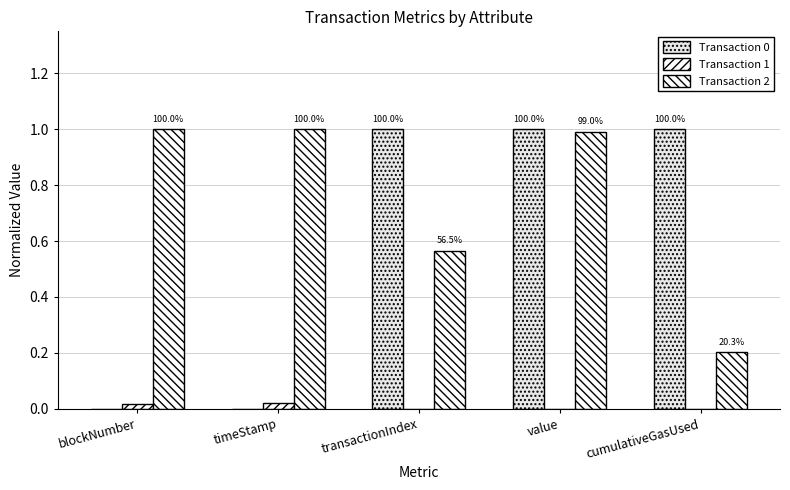

What is the total value across all series at cumulativeGasUsed?

1.2